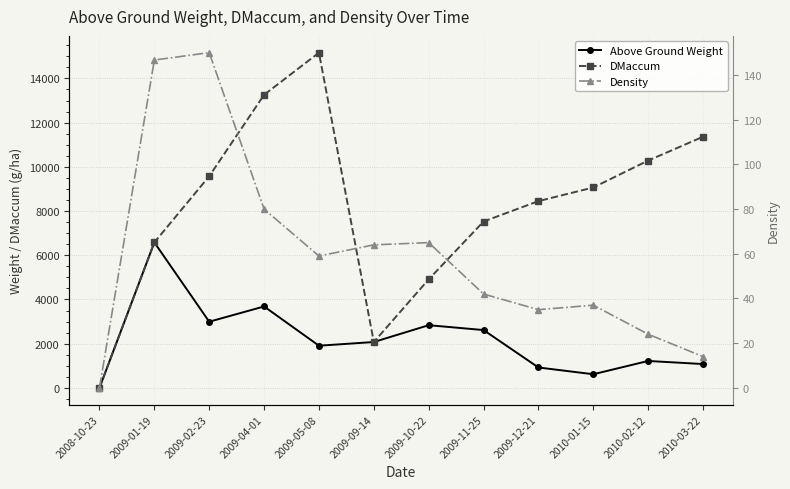

Read the Density value at 2009-02-23.

150.0